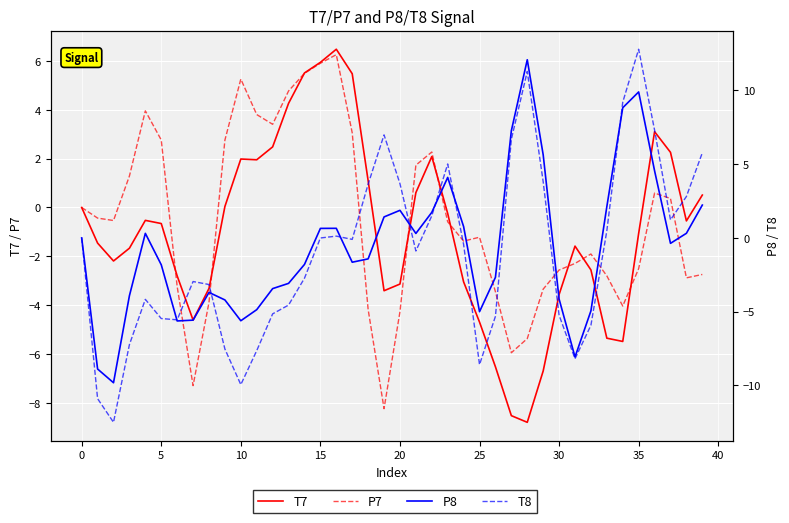

Which series has the widest spread of values?

T8